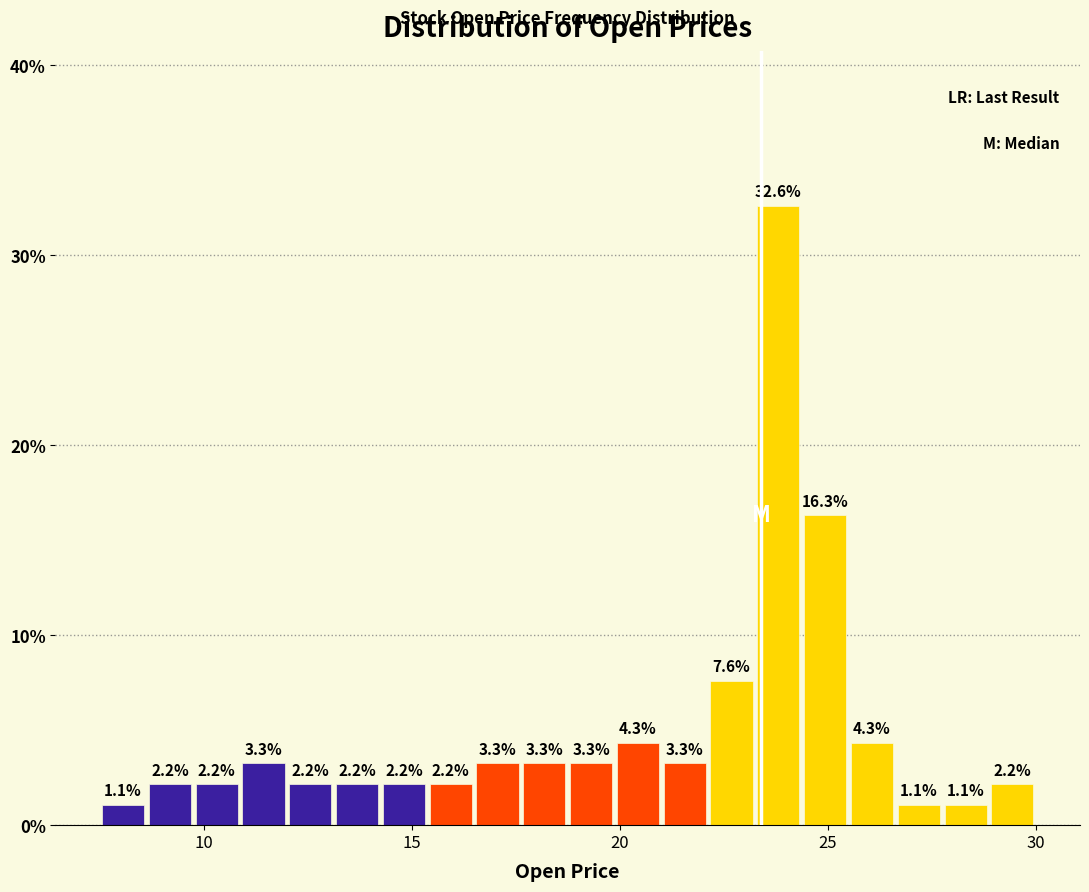

Read against the x-axis, roughly where is the centre of the tallest bar?

24.0